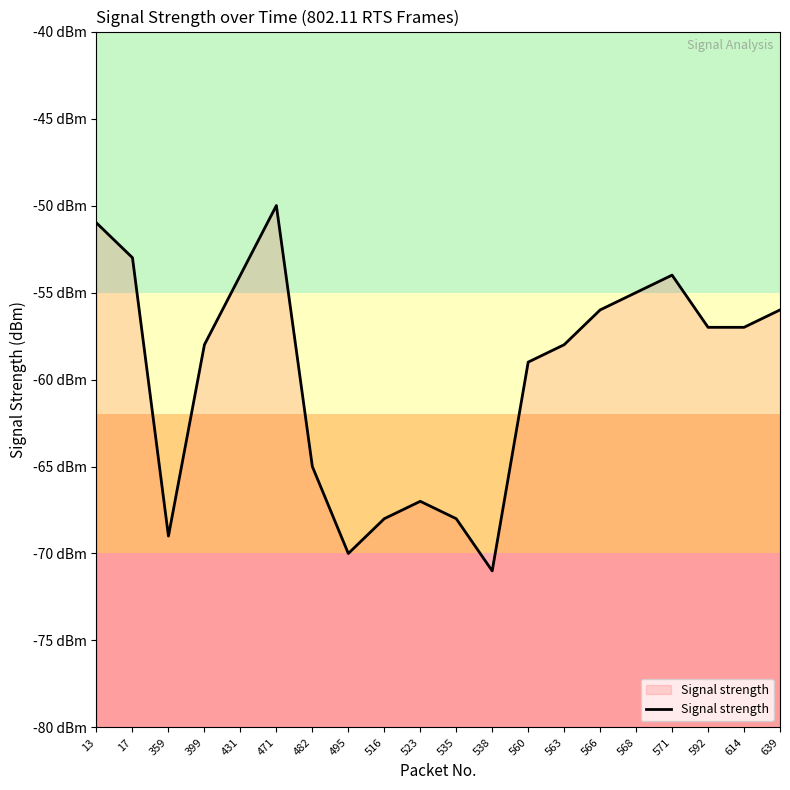

What value does the data have at 516?

-68